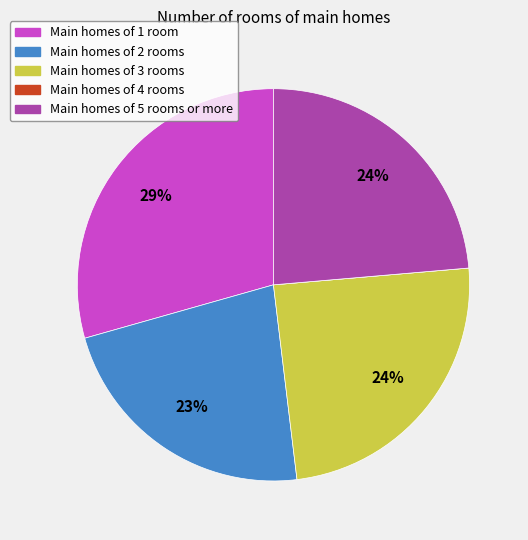

To the nearest percent, what is the difference between the largest and smallest slice percentages?

29%